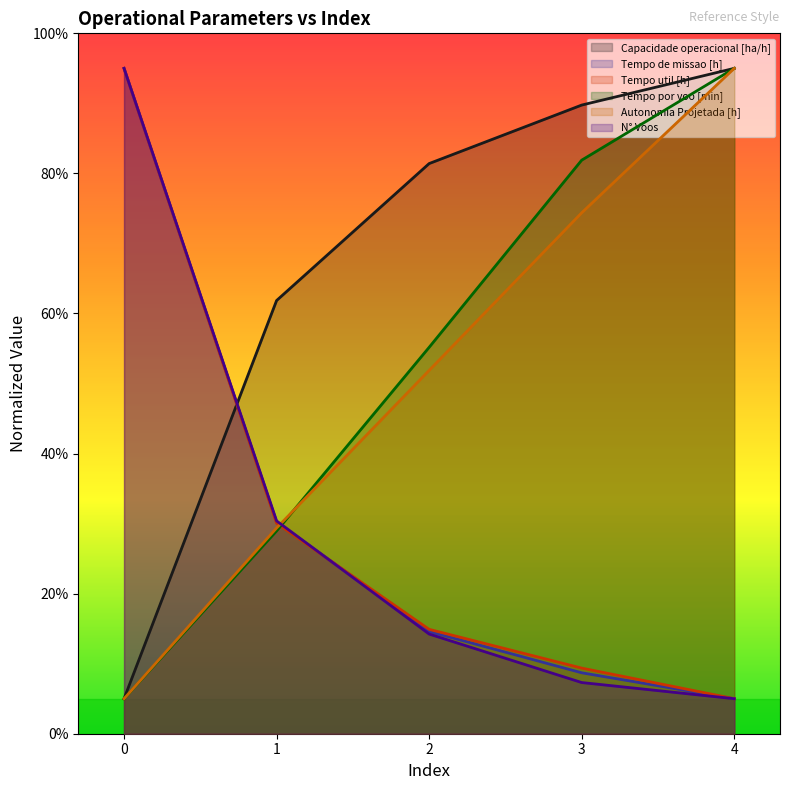

Is it true that Capacidade operacional [ha/h] equals 53.2 at 3?

False